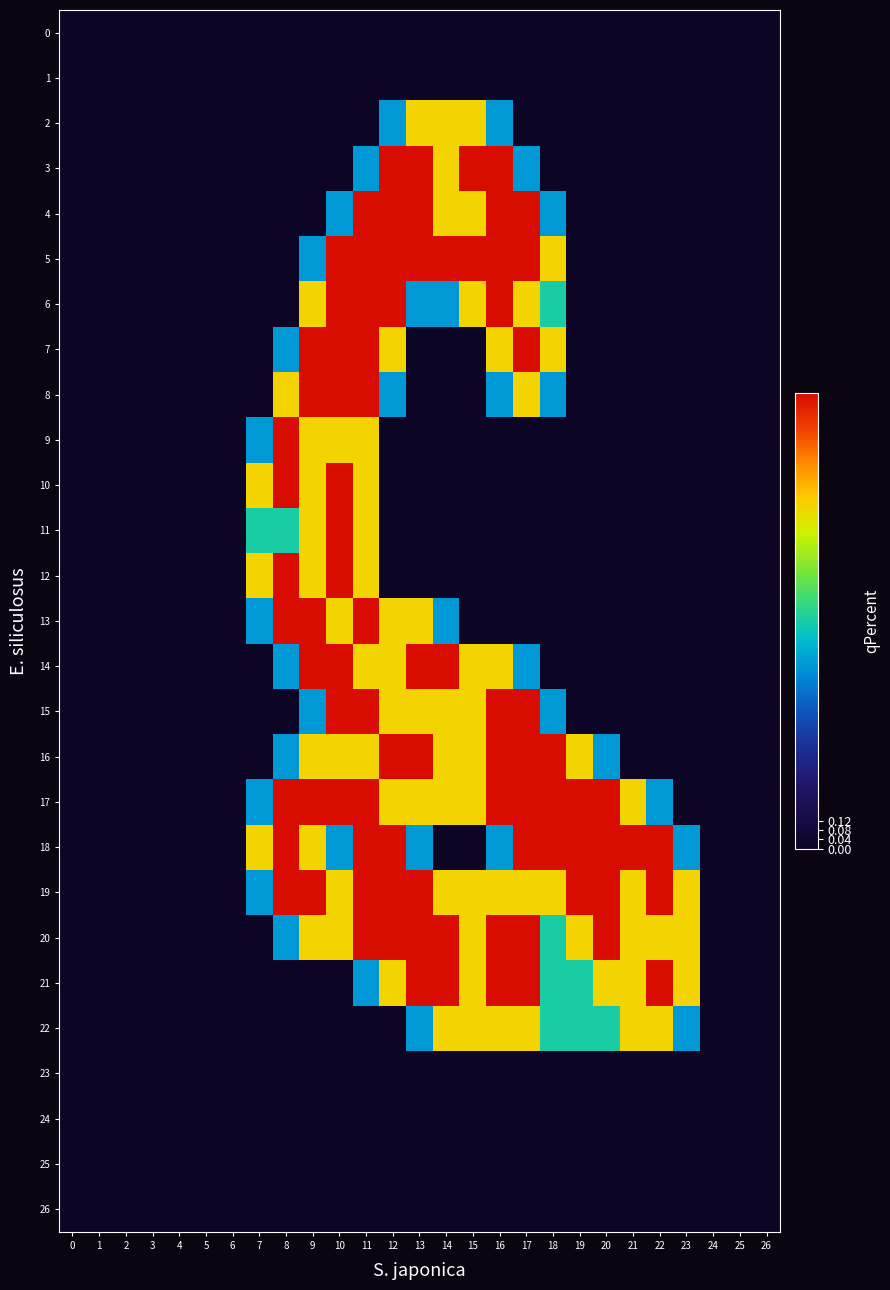

Rank the series by their maximum value, from lowest to highest.

0, 1, 23, 24, 25, 26, 2, 22, 3, 4, 5, 6, 7, 8, 9, 10, 11, 12, 13, 14, 15, 16, 17, 18, 19, 20, 21